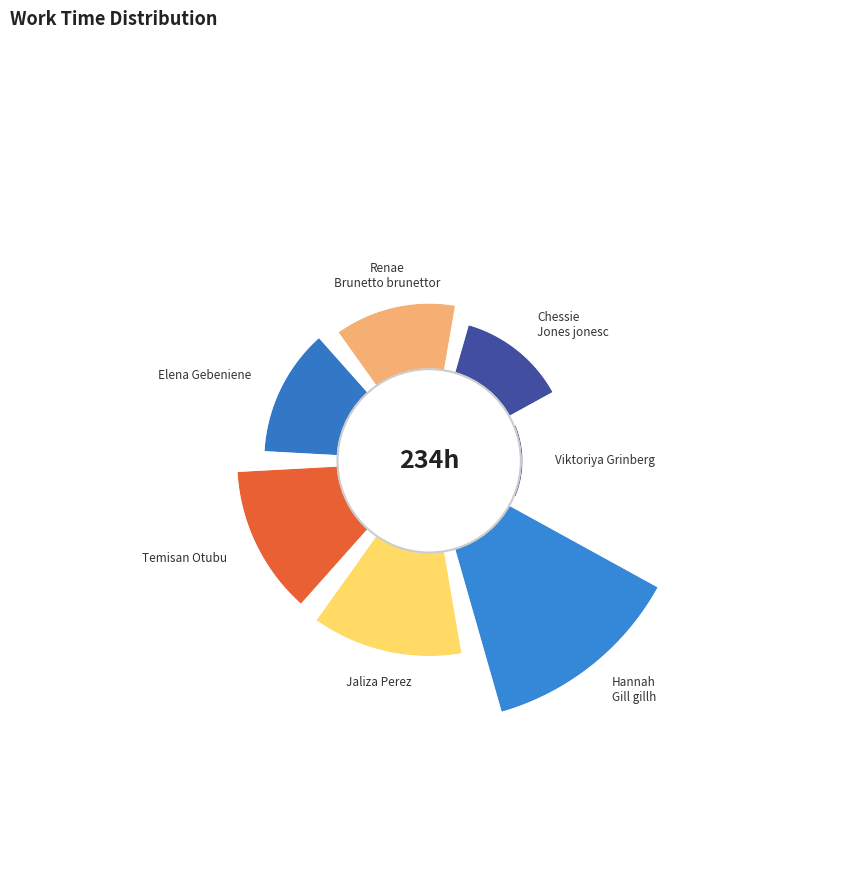

What is the change in value from Chessie Jones jonesc to Elena Gebeniene?

+9.8